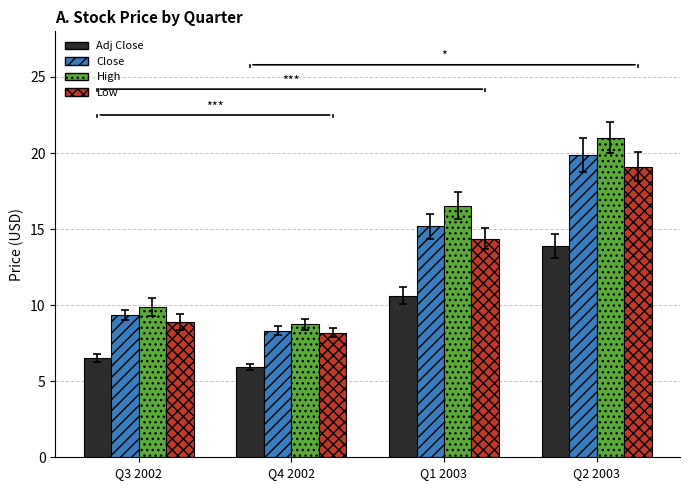

True or false: Low has a value of 9.7 at Q1 2003.

False